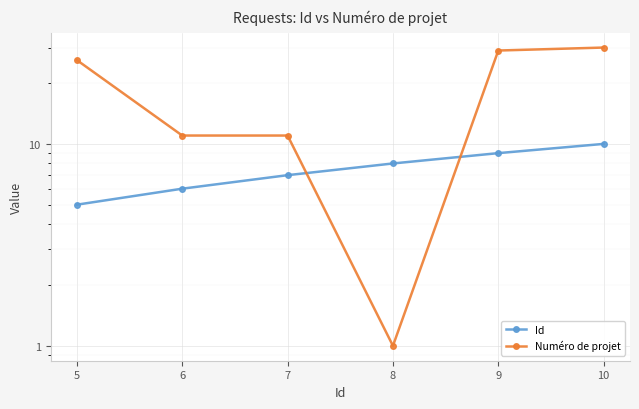

Which series has the largest range (max minus min)?

Numéro de projet